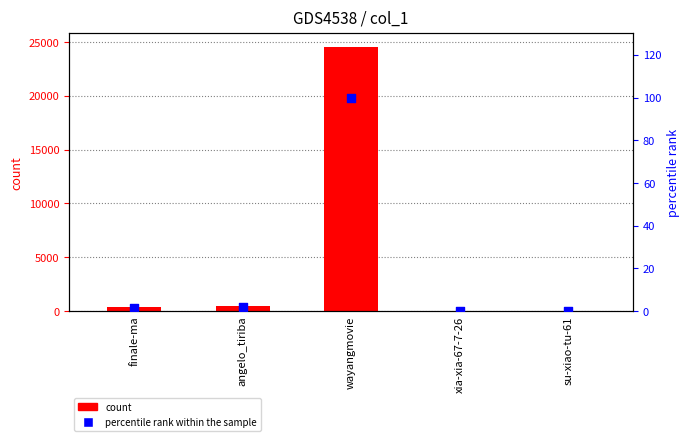

Which series has the largest Y range (max minus min)?

col_1